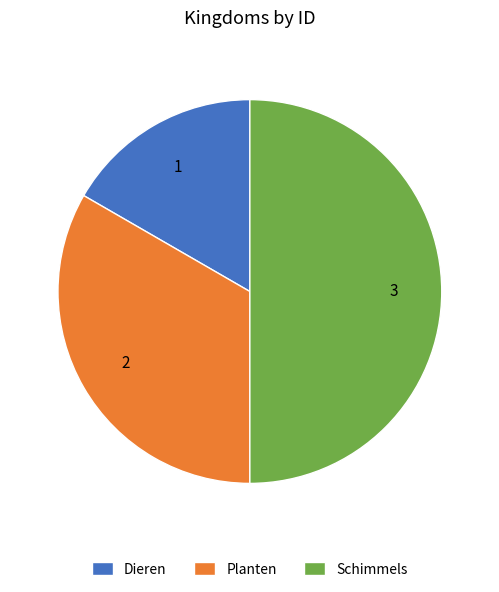

Does Planten represent more than half of the total?

No